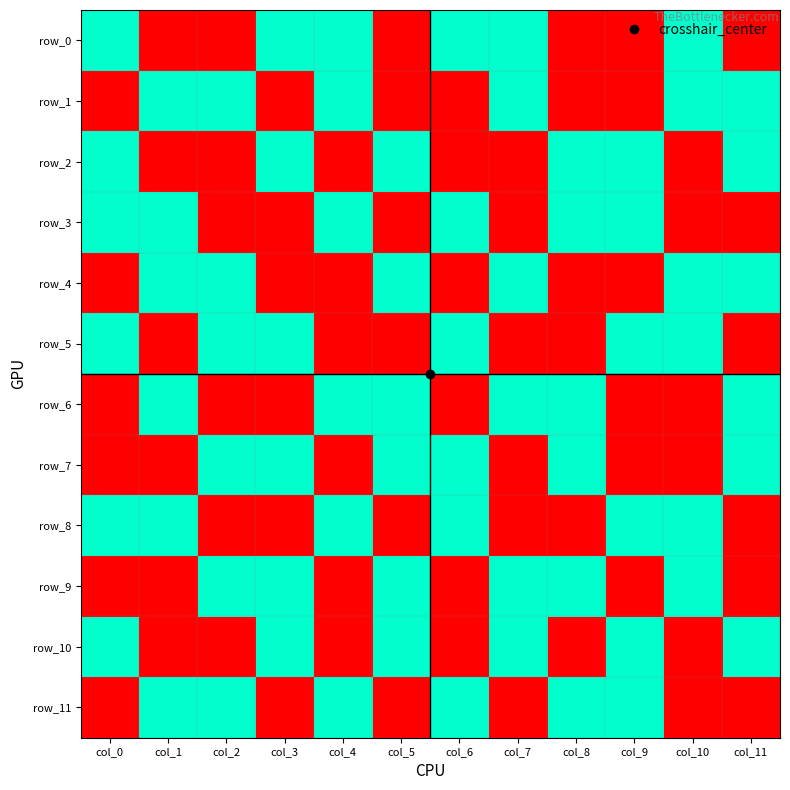

Is it true that row_2 equals 1 at col_9?

True